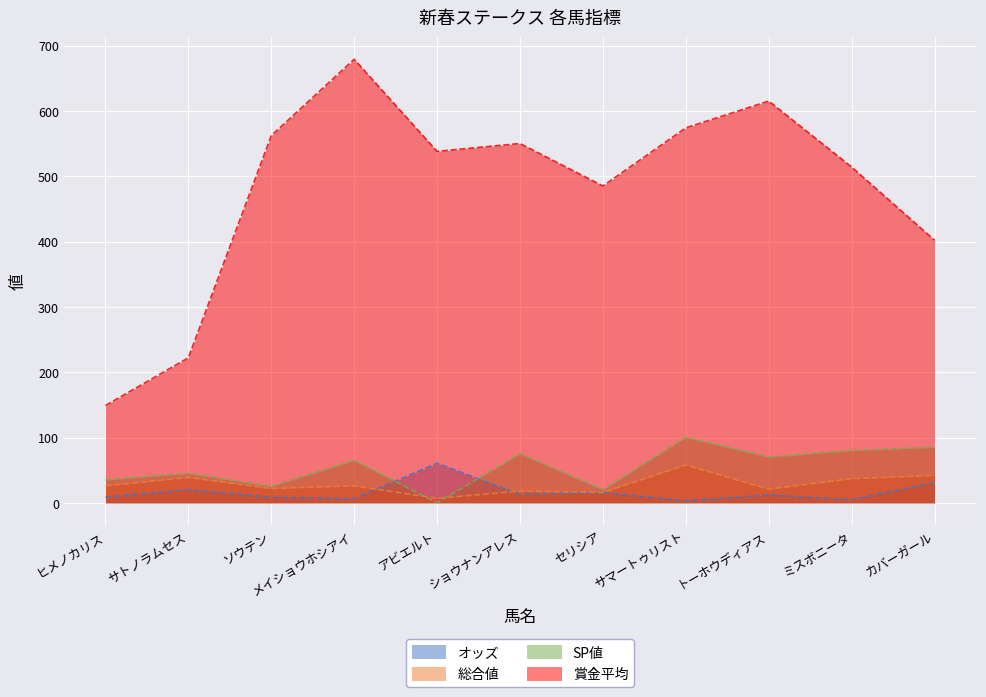

Reading left to right, list all the values displayed in this chart.

オッズ: 8.7	19.8	8.6	6.2	60.7	12.7	15.6	3.1	12.1	4.6	31.0
総合値: 26.0	39.0	22.0	26.0	7.0	18.0	16.0	58.0	21.0	37.0	42.0
SP値: 35.0	45.0	25.0	65.0	0.0	75.0	20.0	100.0	70.0	80.0	85.0
賞金平均: 149.0	222.0	562.0	679.0	538.0	550.0	485.0	574.0	615.0	514.0	402.0